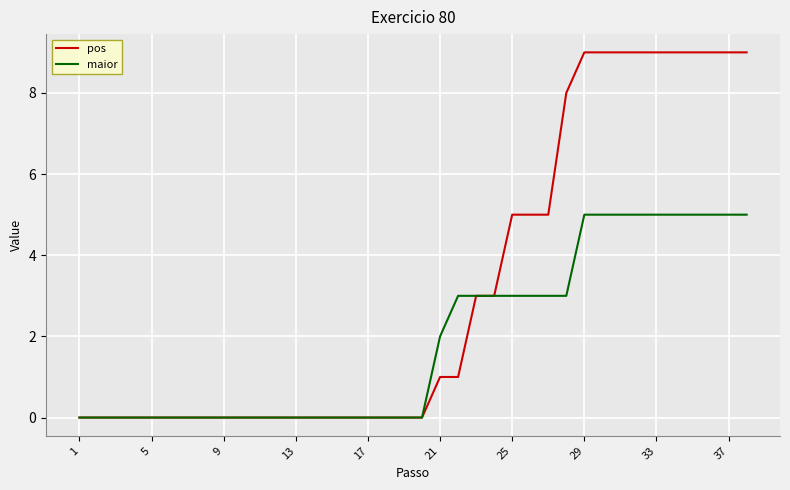

What is the average value of the maior series?

2